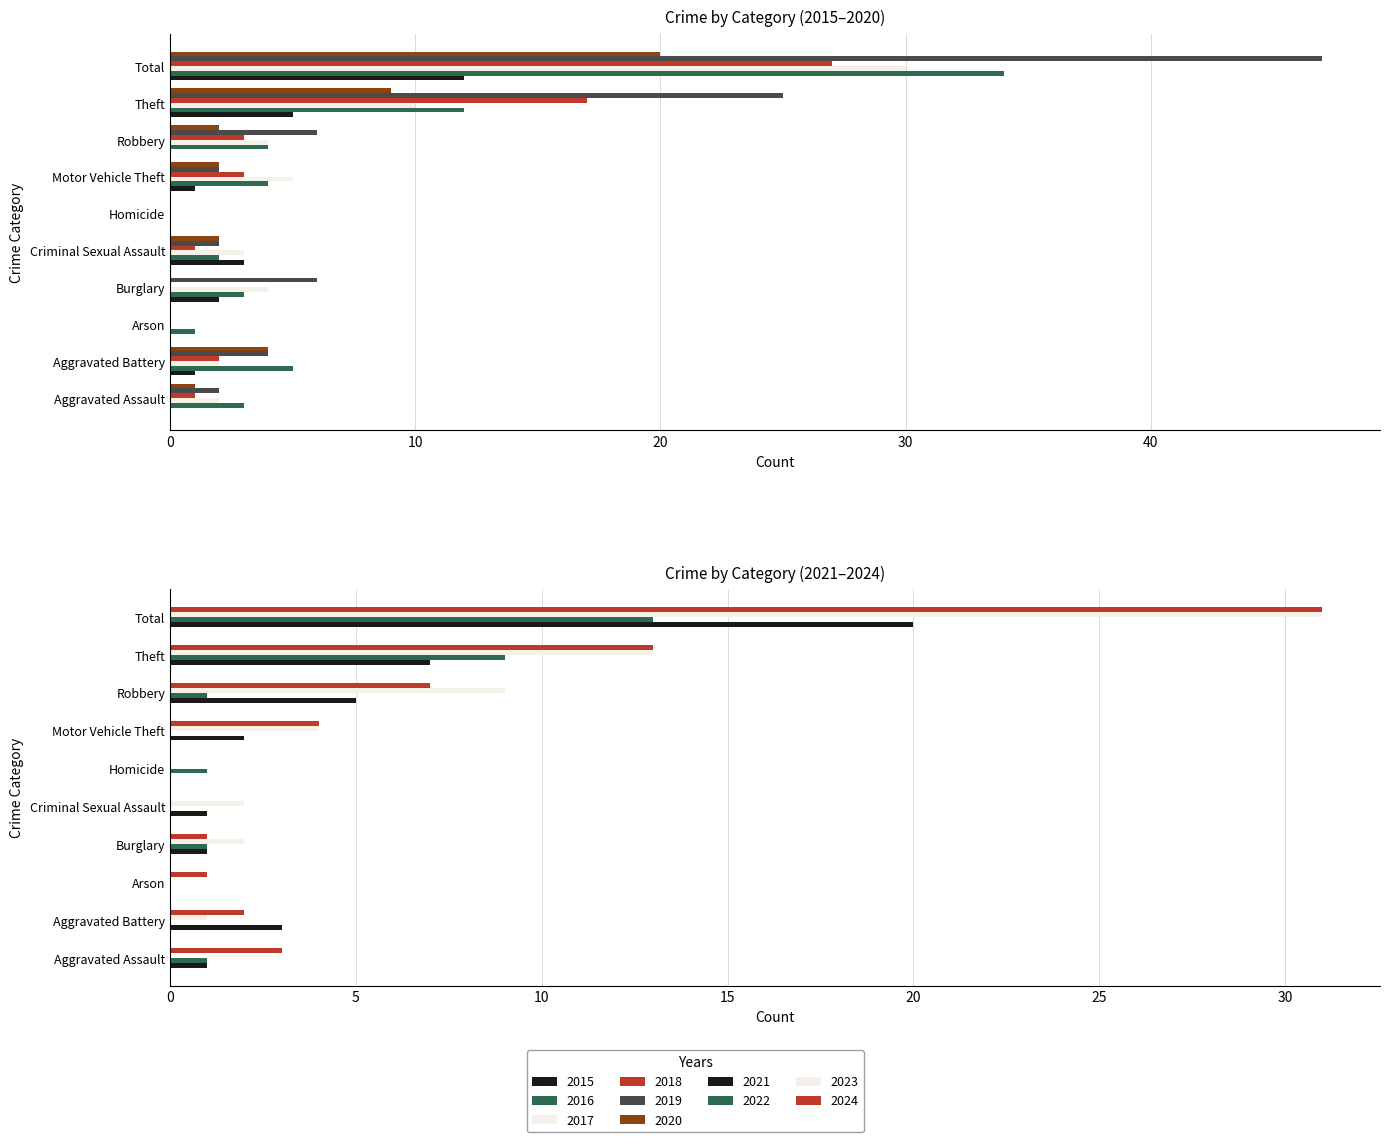

Which series has the widest spread of values?

2019